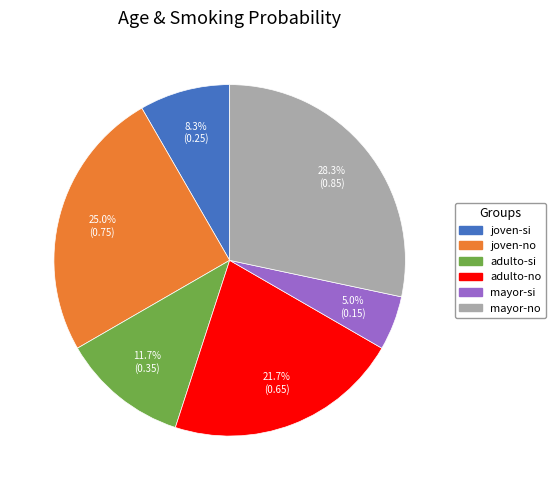

To the nearest percent, what is the average slice percentage?

17%